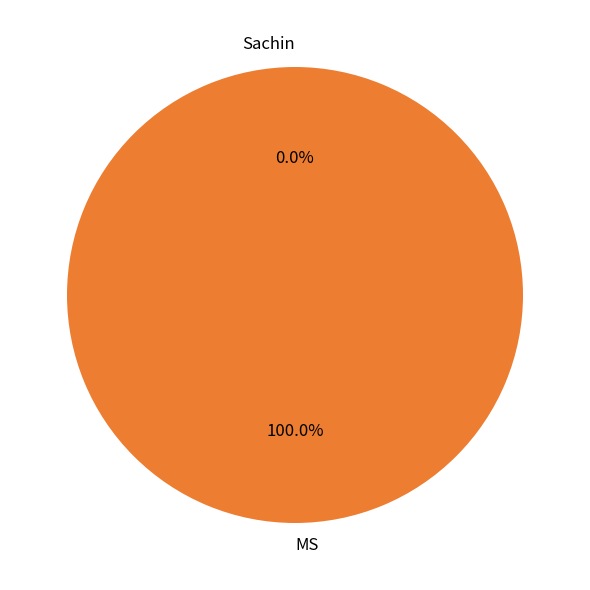

Does any single category account for the majority?

Yes